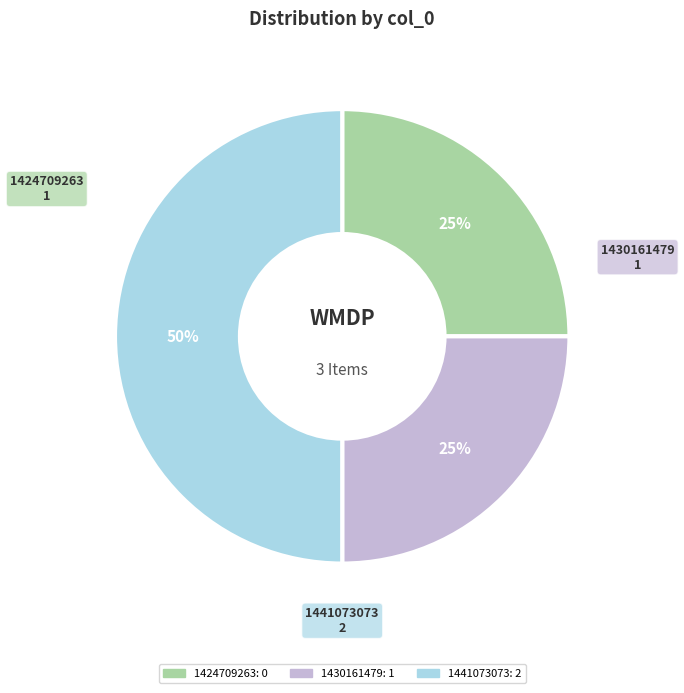

How many slices are in this pie chart?

3